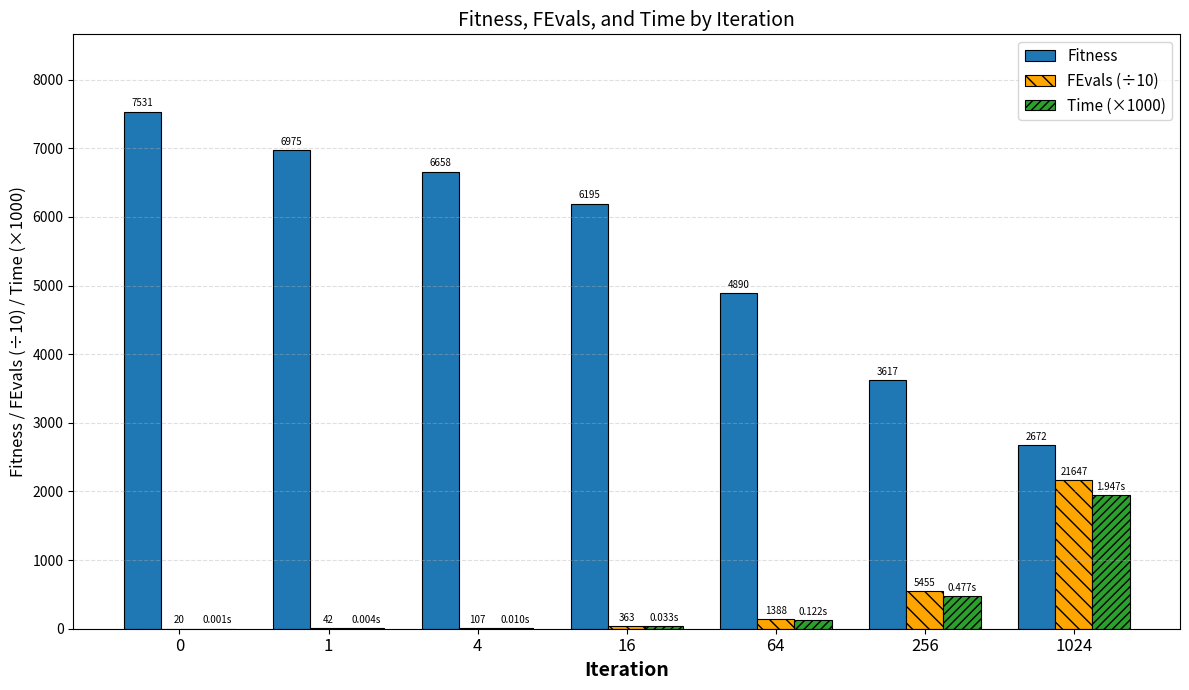

Which series has the largest total across all categories?

Fitness